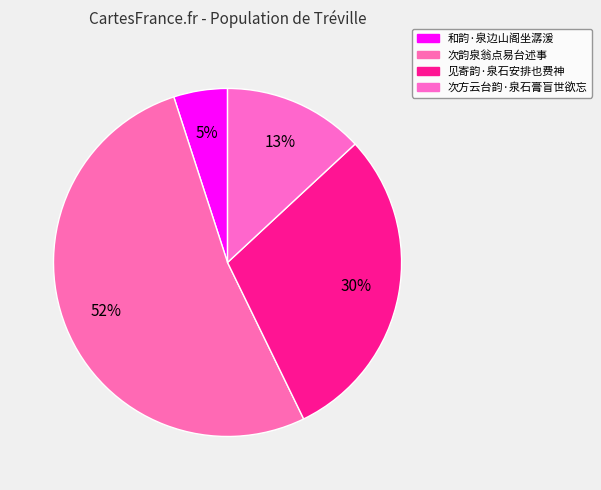

Is the sum of 和韵·泉边山阁坐潺湲 and 次韵泉翁点易台述事 greater than half?

Yes